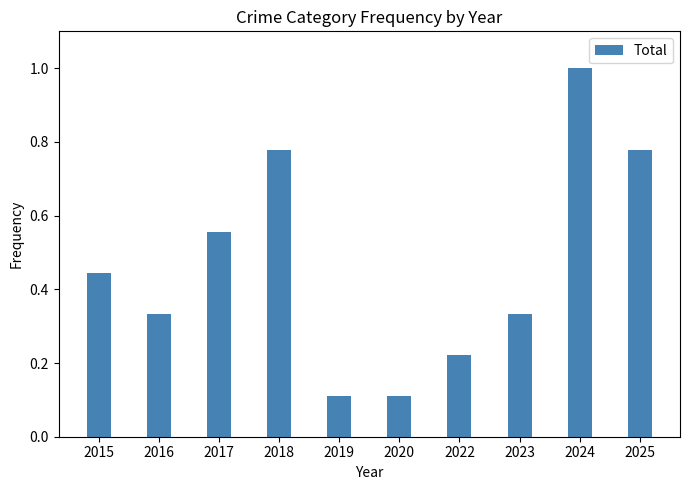

What is the maximum value shown in the chart?

1.0